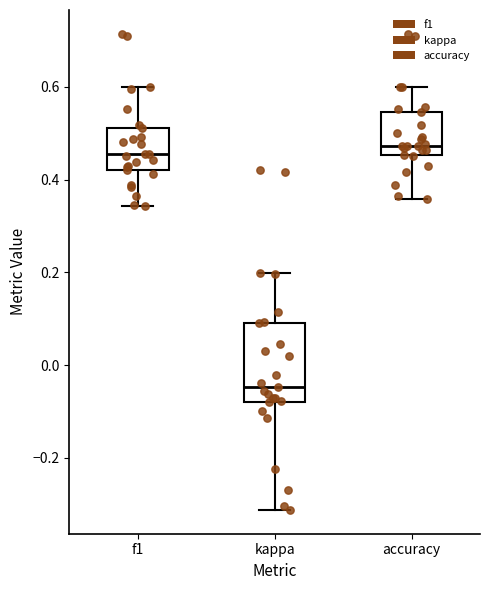

Where is the upper edge of the box for kappa on the y-axis? The values are not printed on the chart, so give them approximately, as read against the axis.

0.10